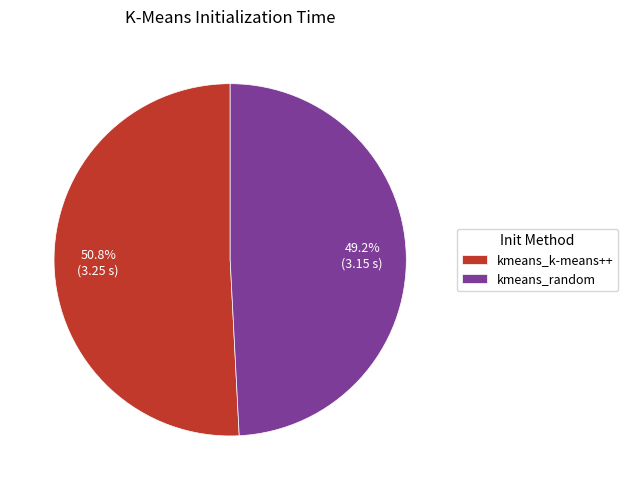

Is it true that kmeans_k-means++ is 43% of the pie?

False